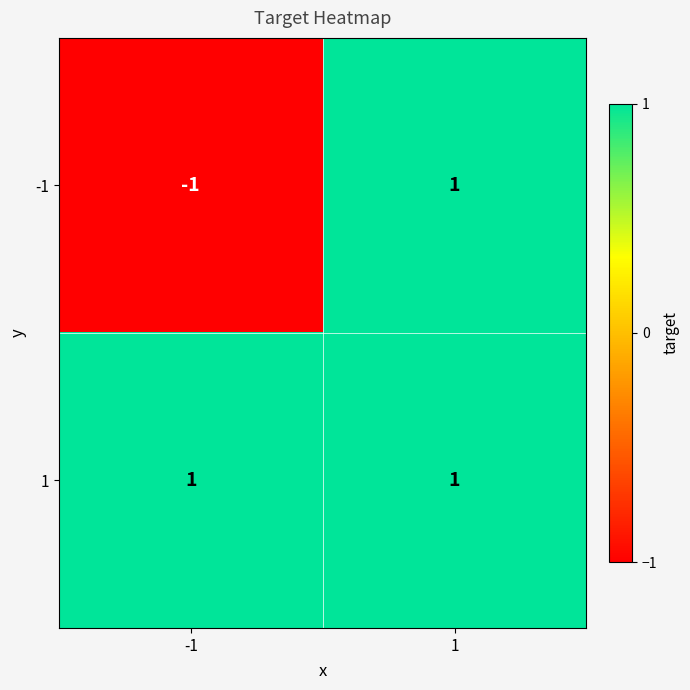

The 1 series shows 1 at 1. True or false?

True